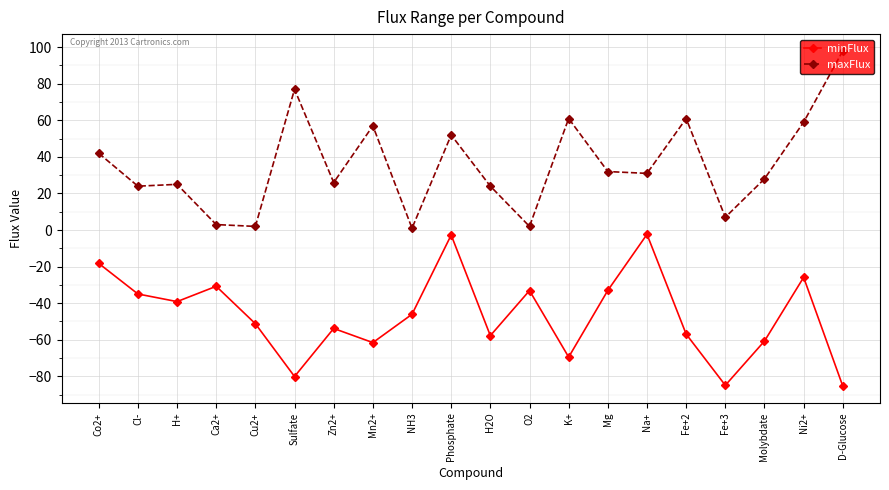

At Fe+2, list the series in order from smallest to largest.

minFlux, maxFlux